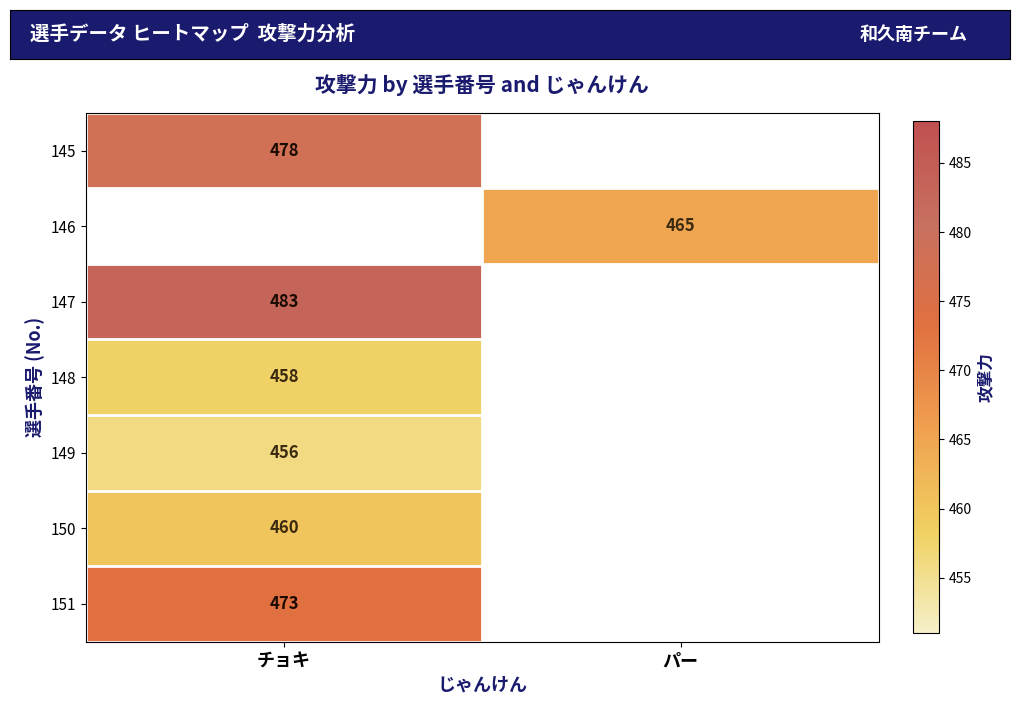

The 151 series shows 212 at チョキ. True or false?

False